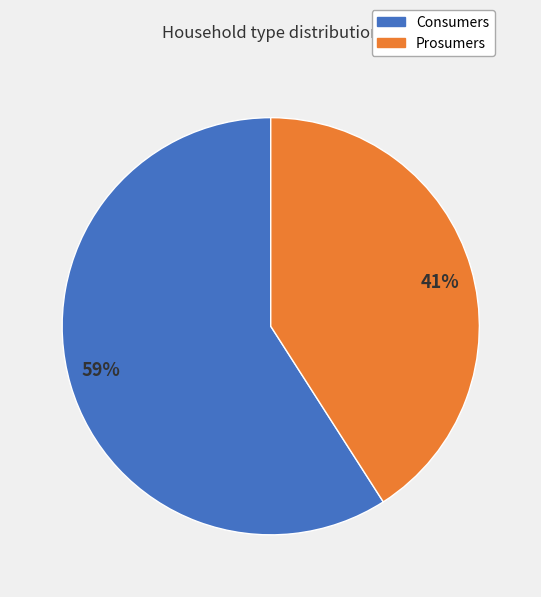

Count the number of slices in the pie.

2